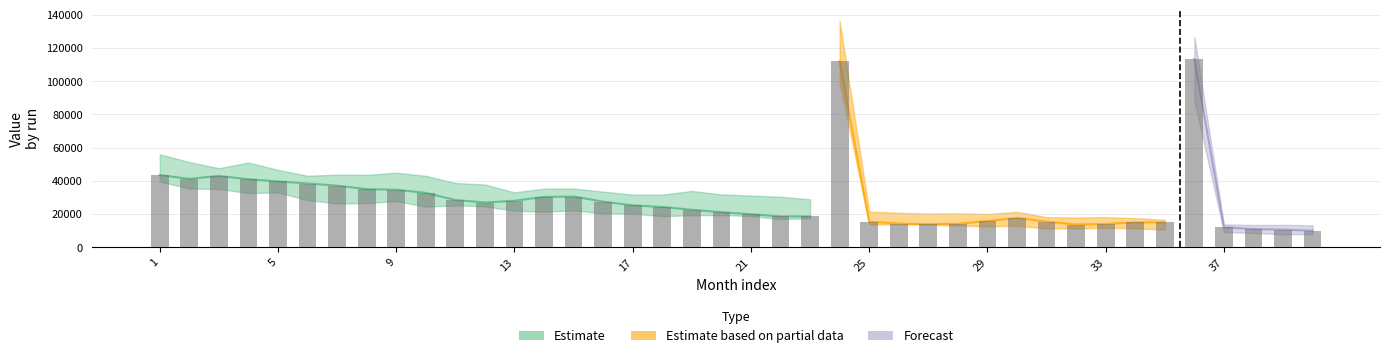

How many series are shown in this chart?

3